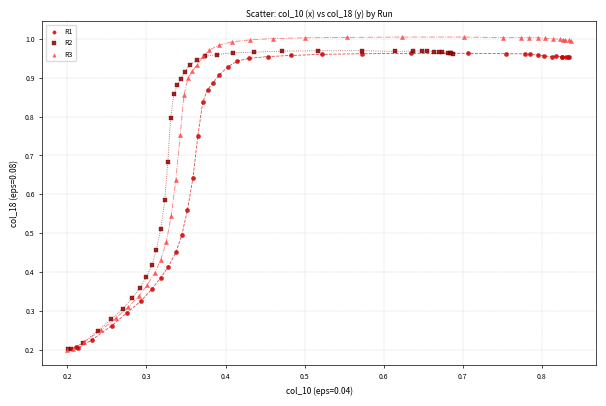

Which series has the widest spread of Y values?

R3